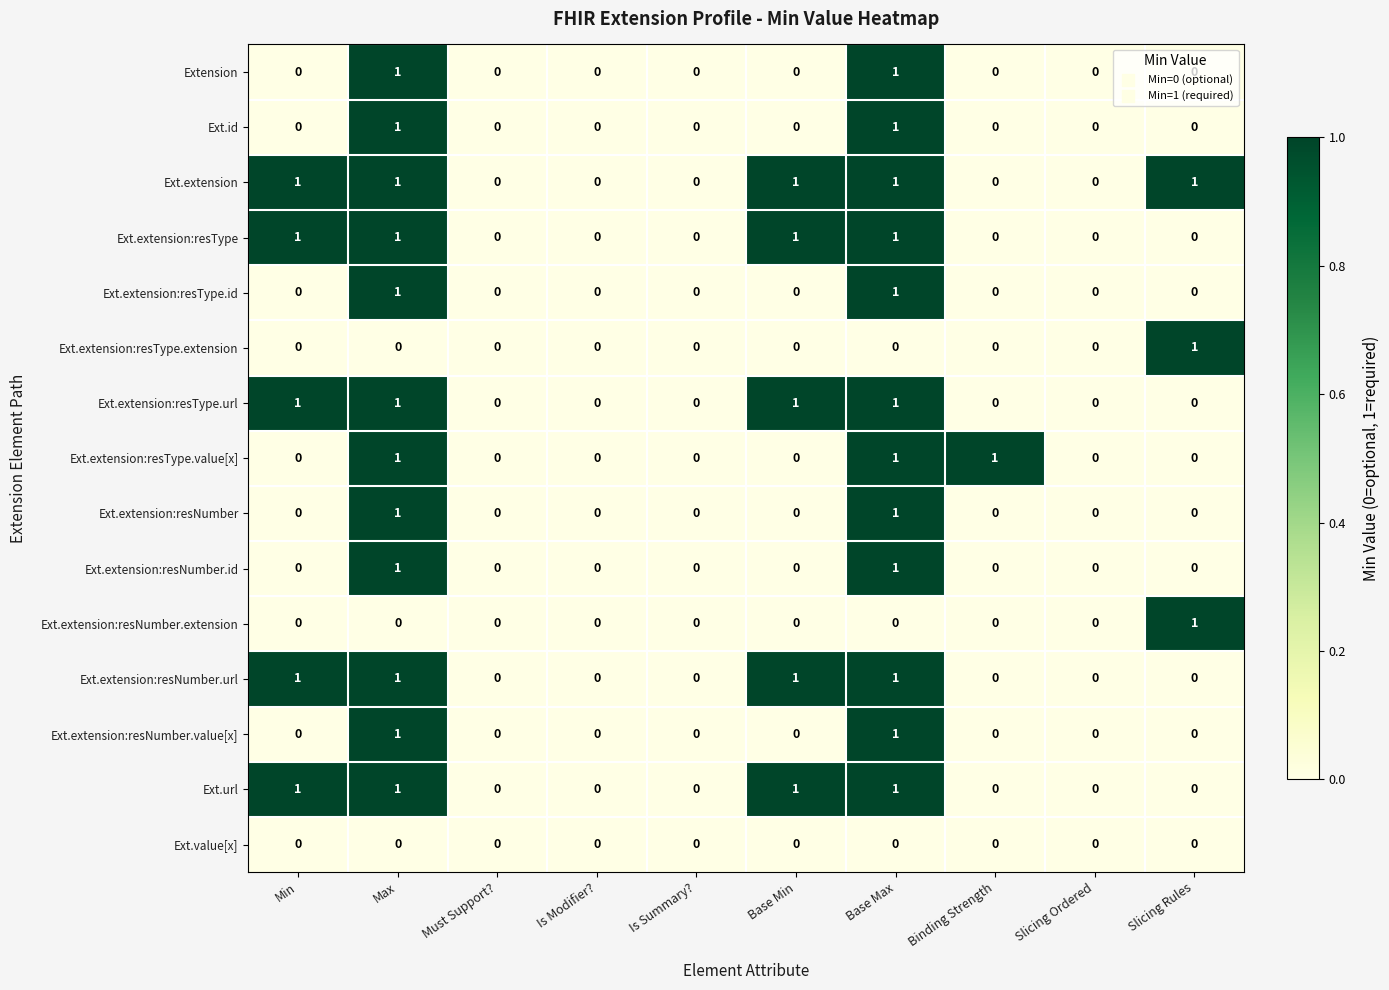

Is it true that Extension equals 0 at Is Modifier??

True